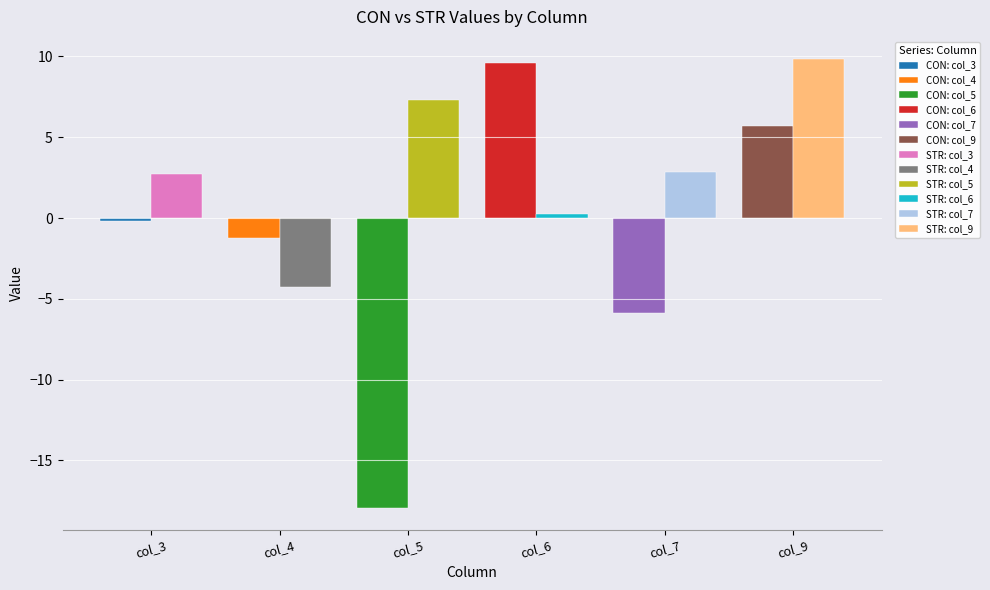

Between col_9 and col_4, which is larger?

col_9